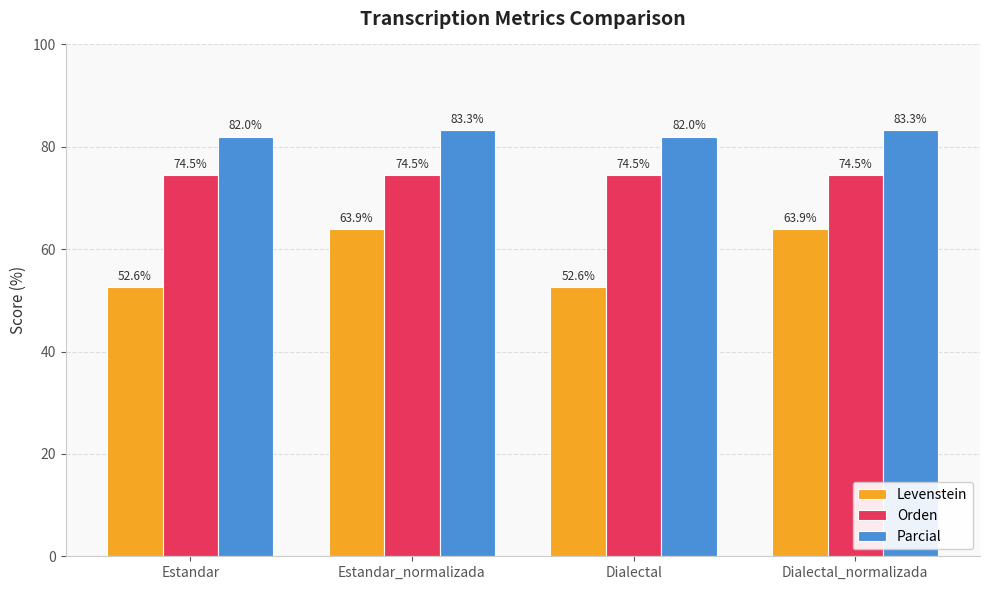

Rank the series at Dialectal from lowest to highest value.

Levenstein, Orden, Parcial